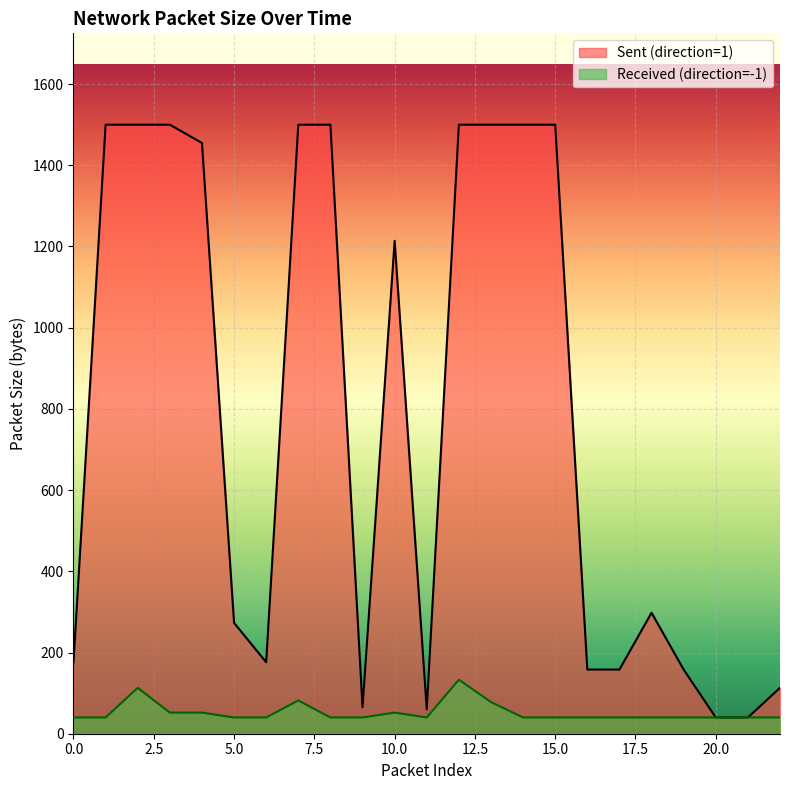

Count the number of data series in this chart.

2